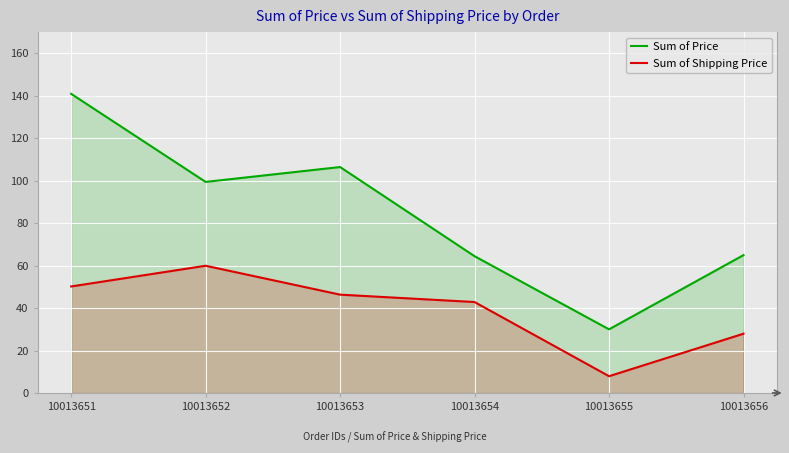

What are all the series names shown in the legend?

Sum of Price, Sum of Shipping Price